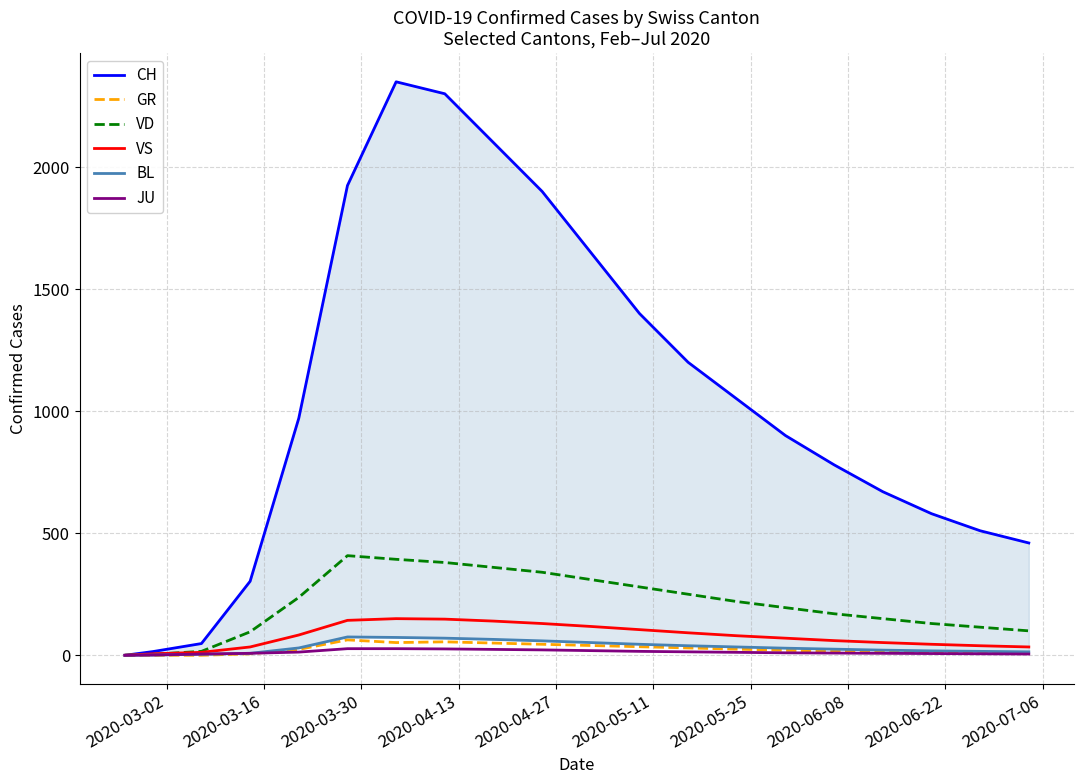

What is the maximum value for JU?

27